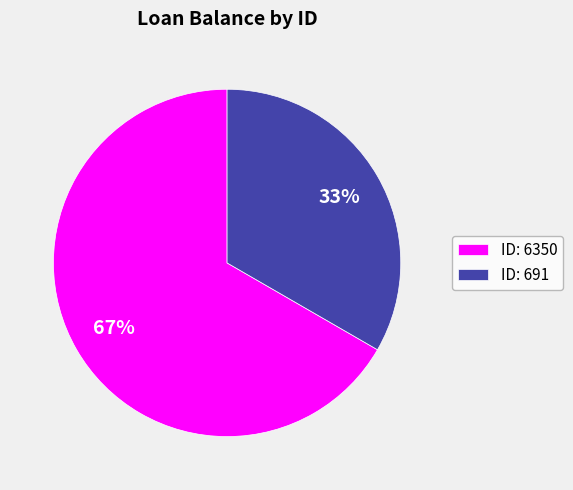

Is it true that ID: 6350 is 75% of the pie?

False